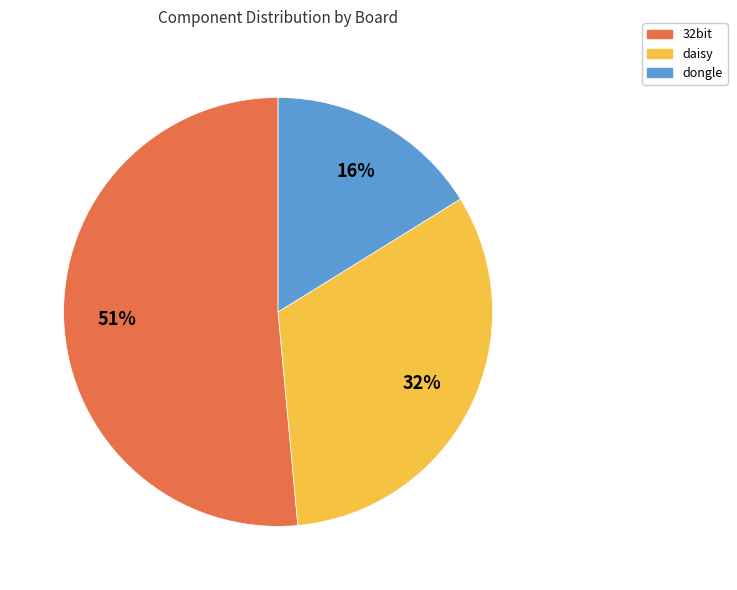

How many segments does this pie chart have?

3